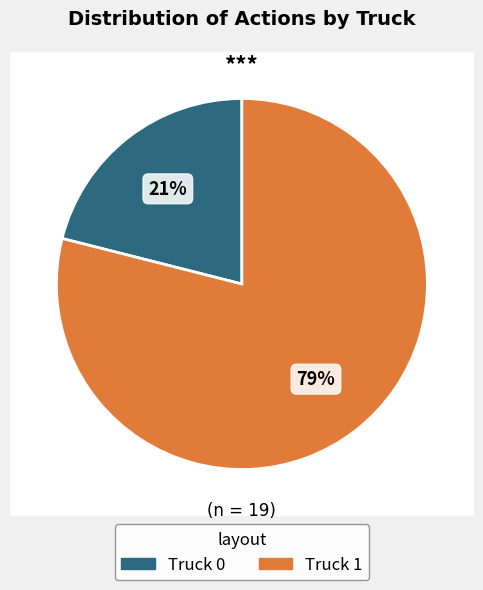

Is Truck 0 the majority of the pie?

No